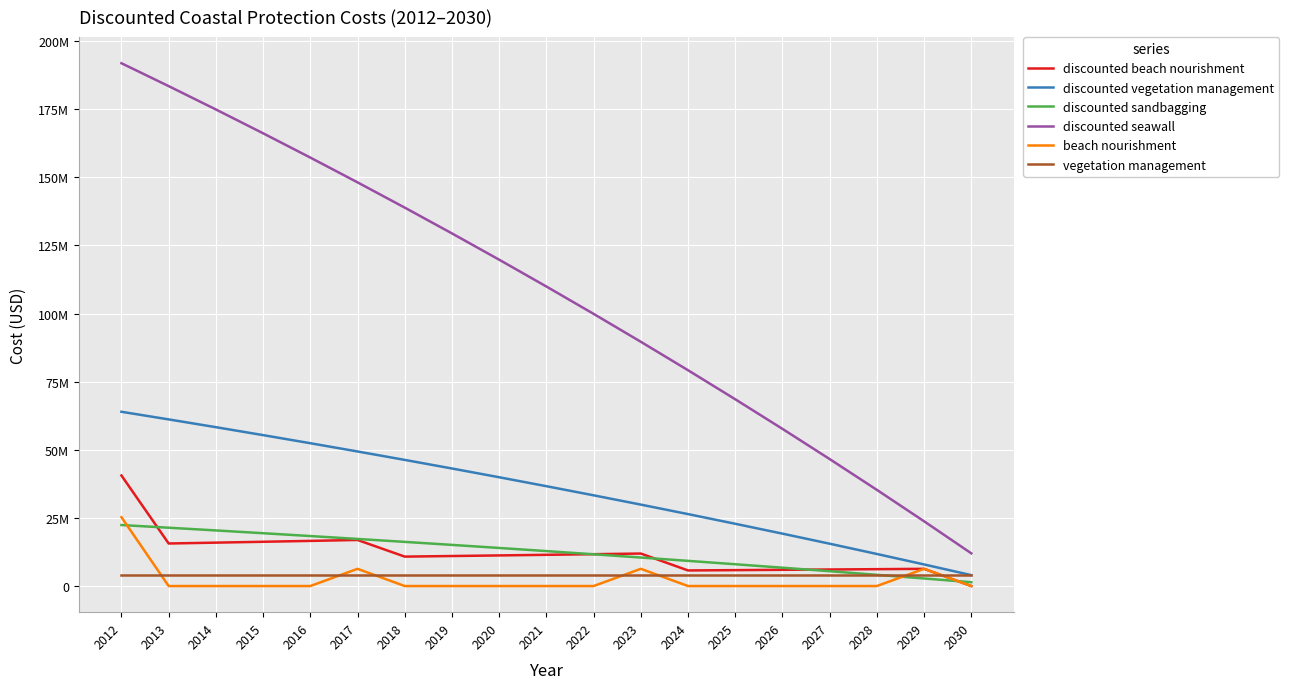

Which has a higher value, 2029 or 2026?

2029